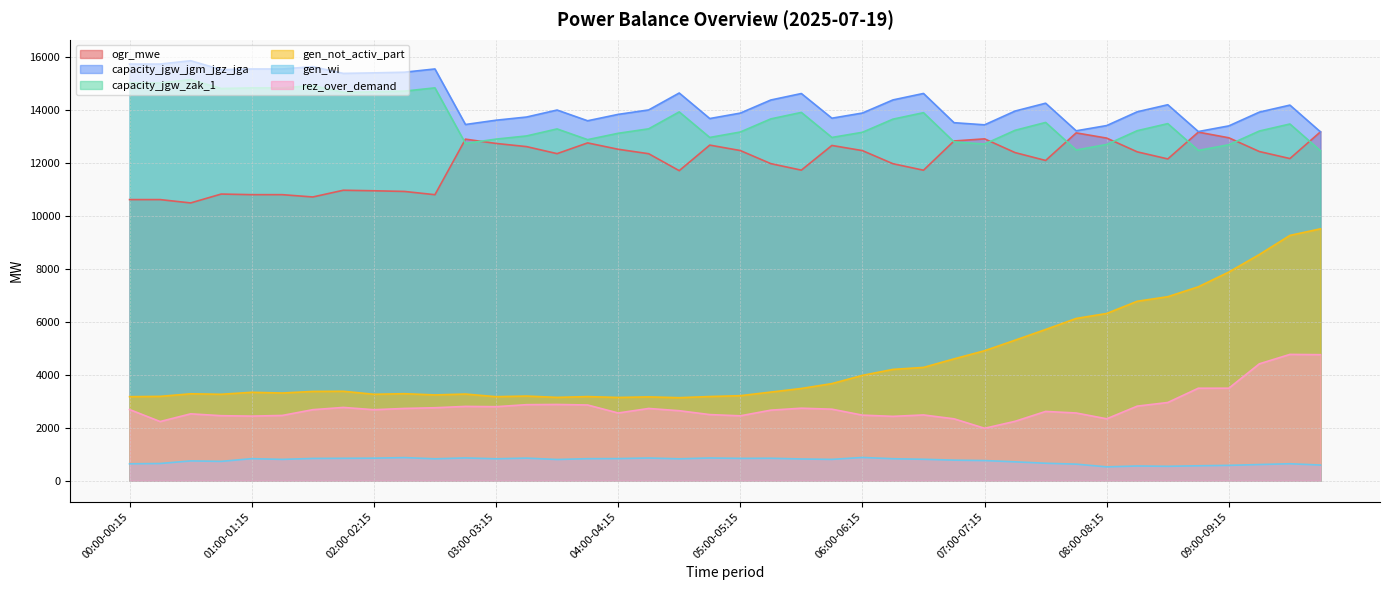

What is the minimum value for capacity_jgw_jgm_jgz_jga?

13168